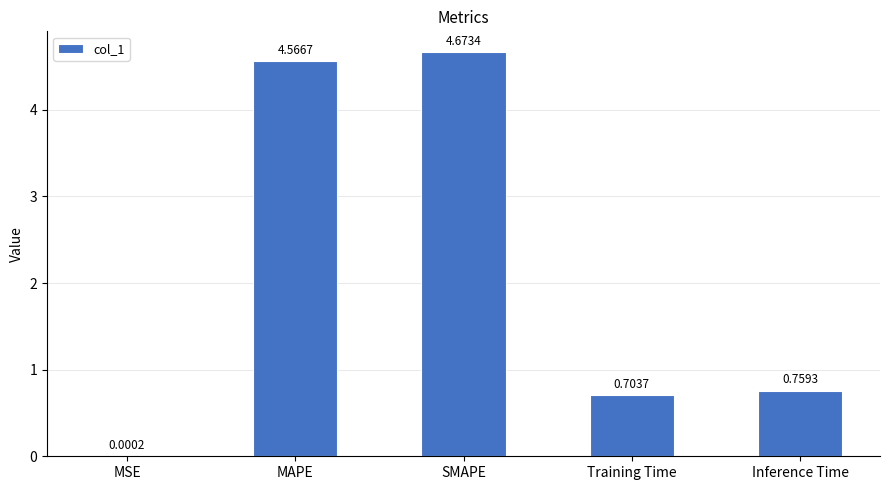

Which label corresponds to the largest value in the chart?

SMAPE